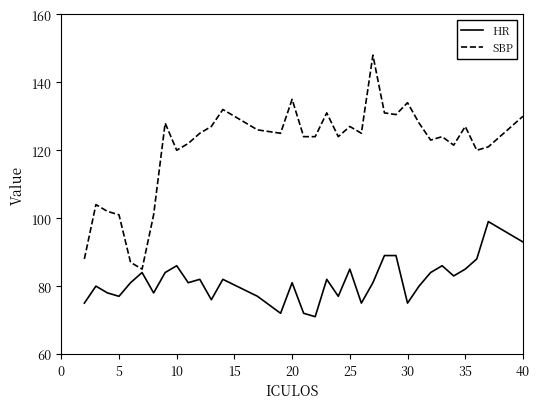

What is the lowest value of the HR series?

71.0